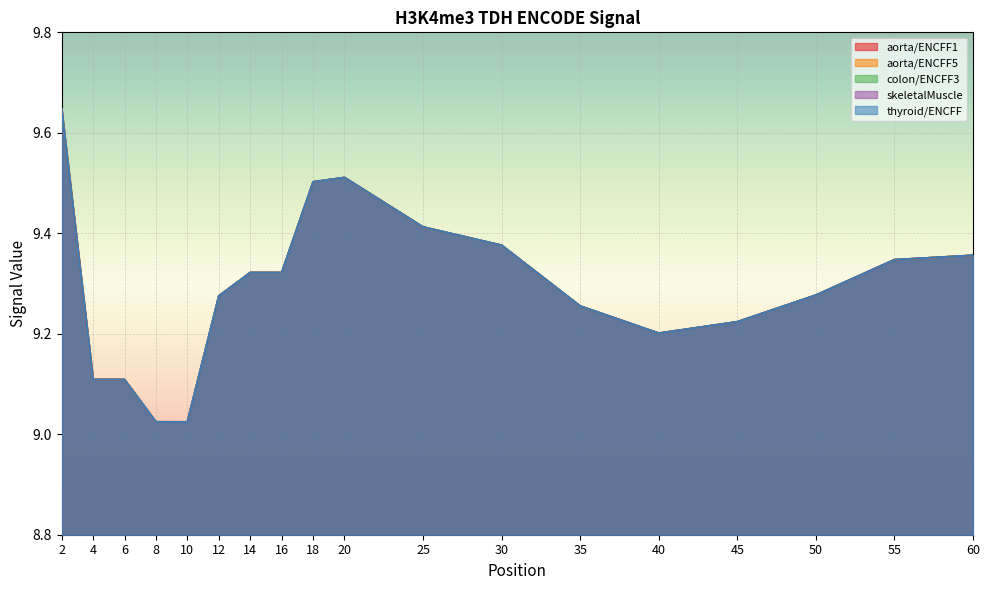

Which series changed the most between 8 and 40?

aorta/ENCFF1